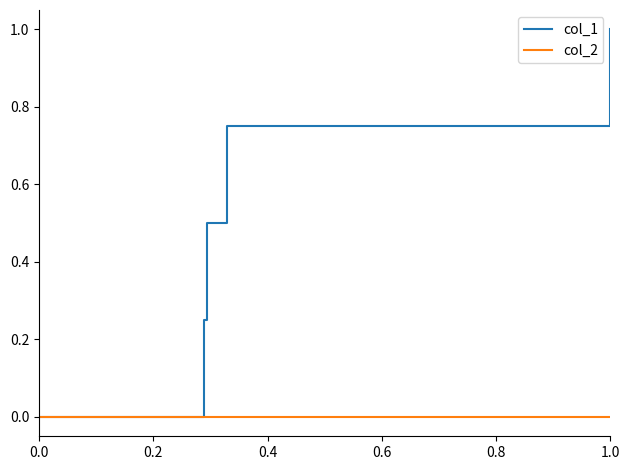

Which series has the largest total across all categories?

col_1